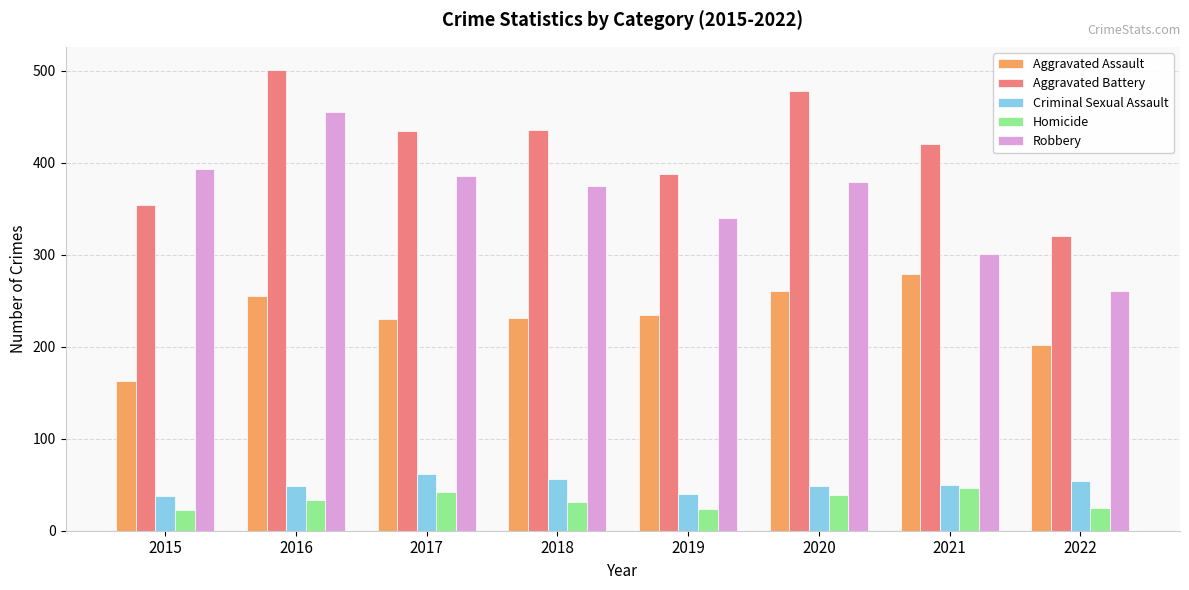

At which label is Aggravated Assault closest to 221?

2017